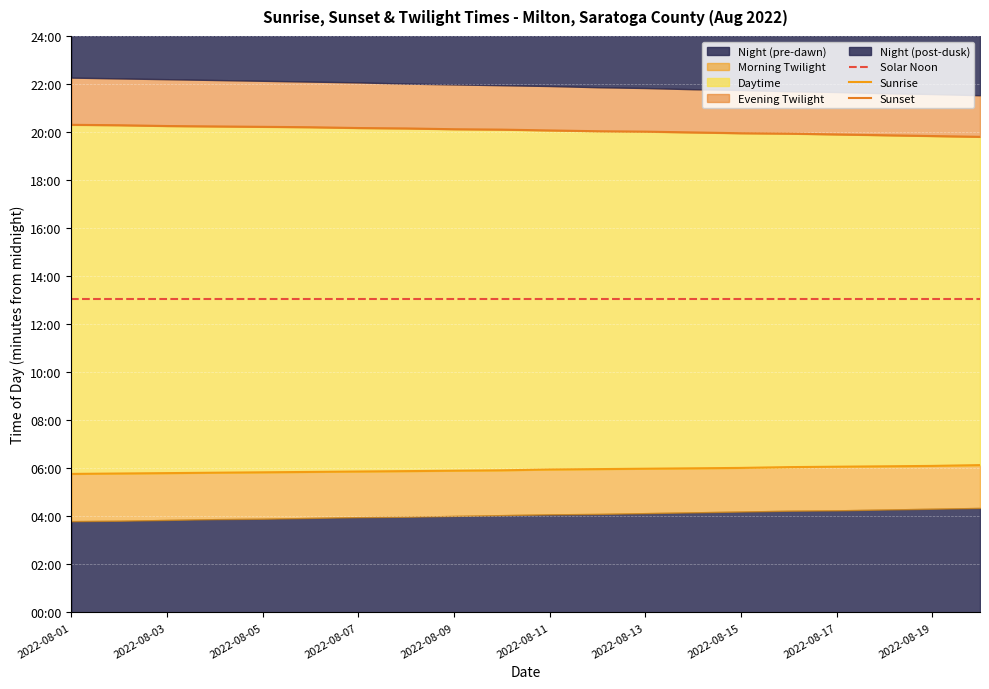

Rank the series at 2022-08-01 from lowest to highest value.

Sunrise, Solar Noon, Sunset